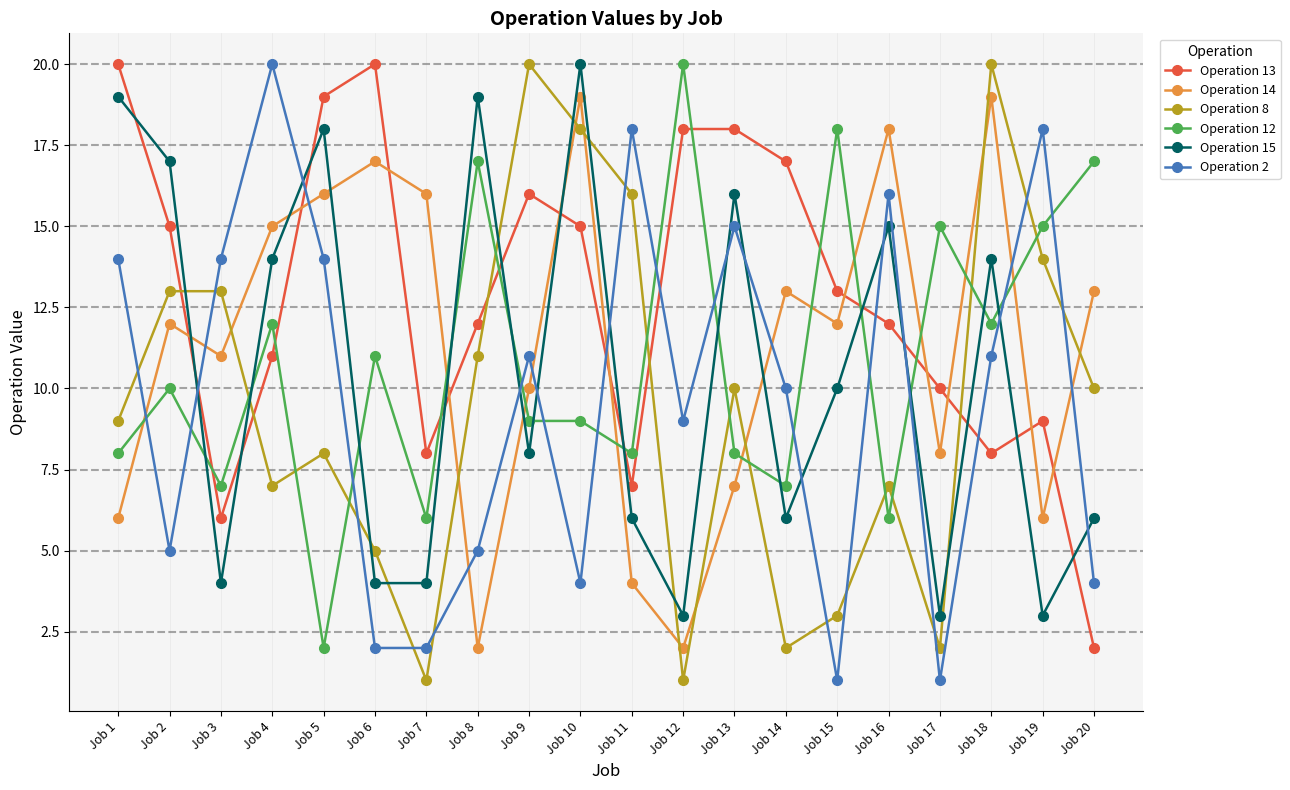

Reading right to left, extract all data points from this chart.

Operation 13: Job 20=2	Job 19=9	Job 18=8	Job 17=10	Job 16=12	Job 15=13	Job 14=17	Job 13=18	Job 12=18	Job 11=7	Job 10=15	Job 9=16	Job 8=12	Job 7=8	Job 6=20	Job 5=19	Job 4=11	Job 3=6	Job 2=15	Job 1=20
Operation 14: Job 20=13	Job 19=6	Job 18=19	Job 17=8	Job 16=18	Job 15=12	Job 14=13	Job 13=7	Job 12=2	Job 11=4	Job 10=19	Job 9=10	Job 8=2	Job 7=16	Job 6=17	Job 5=16	Job 4=15	Job 3=11	Job 2=12	Job 1=6
Operation 8: Job 20=10	Job 19=14	Job 18=20	Job 17=2	Job 16=7	Job 15=3	Job 14=2	Job 13=10	Job 12=1	Job 11=16	Job 10=18	Job 9=20	Job 8=11	Job 7=1	Job 6=5	Job 5=8	Job 4=7	Job 3=13	Job 2=13	Job 1=9
Operation 12: Job 20=17	Job 19=15	Job 18=12	Job 17=15	Job 16=6	Job 15=18	Job 14=7	Job 13=8	Job 12=20	Job 11=8	Job 10=9	Job 9=9	Job 8=17	Job 7=6	Job 6=11	Job 5=2	Job 4=12	Job 3=7	Job 2=10	Job 1=8
Operation 15: Job 20=6	Job 19=3	Job 18=14	Job 17=3	Job 16=15	Job 15=10	Job 14=6	Job 13=16	Job 12=3	Job 11=6	Job 10=20	Job 9=8	Job 8=19	Job 7=4	Job 6=4	Job 5=18	Job 4=14	Job 3=4	Job 2=17	Job 1=19
Operation 2: Job 20=4	Job 19=18	Job 18=11	Job 17=1	Job 16=16	Job 15=1	Job 14=10	Job 13=15	Job 12=9	Job 11=18	Job 10=4	Job 9=11	Job 8=5	Job 7=2	Job 6=2	Job 5=14	Job 4=20	Job 3=14	Job 2=5	Job 1=14